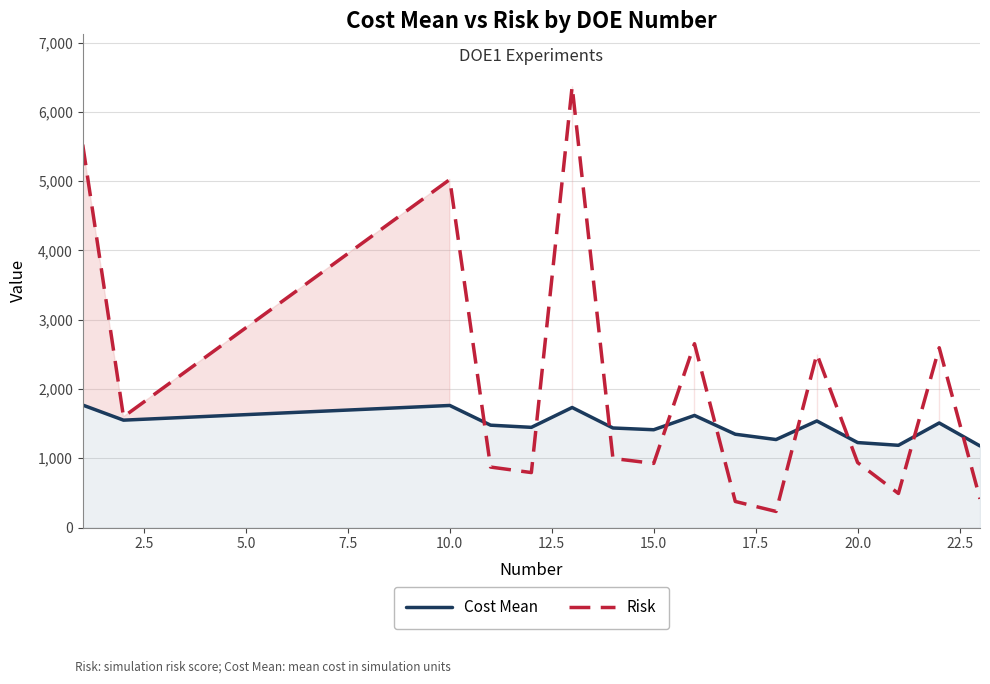

What is the value of the Risk point at the 16th from the left?

414.1